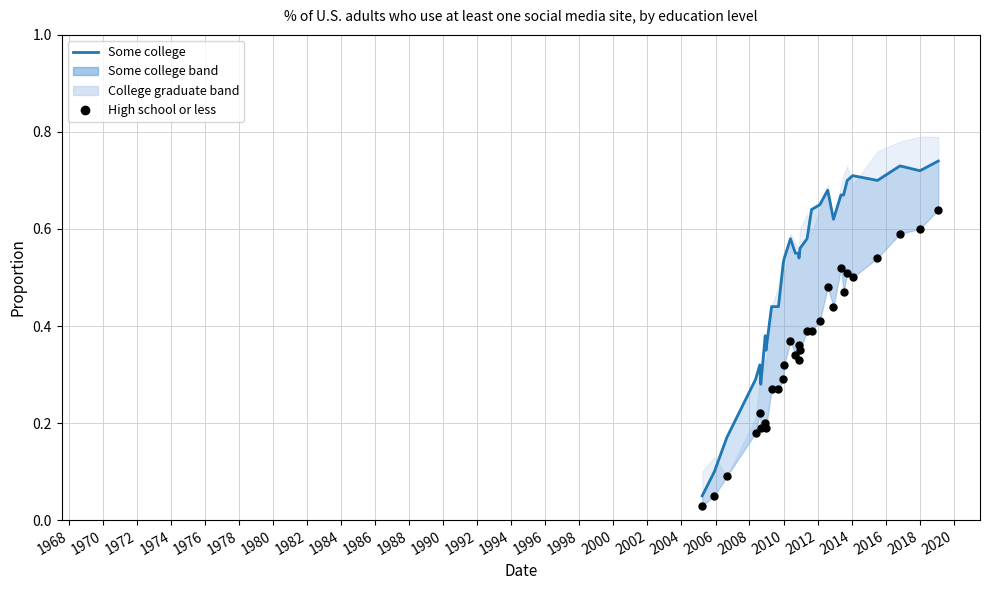

Is the value of High school or less at 2014 greater than the value of Some college line at 1990?

No